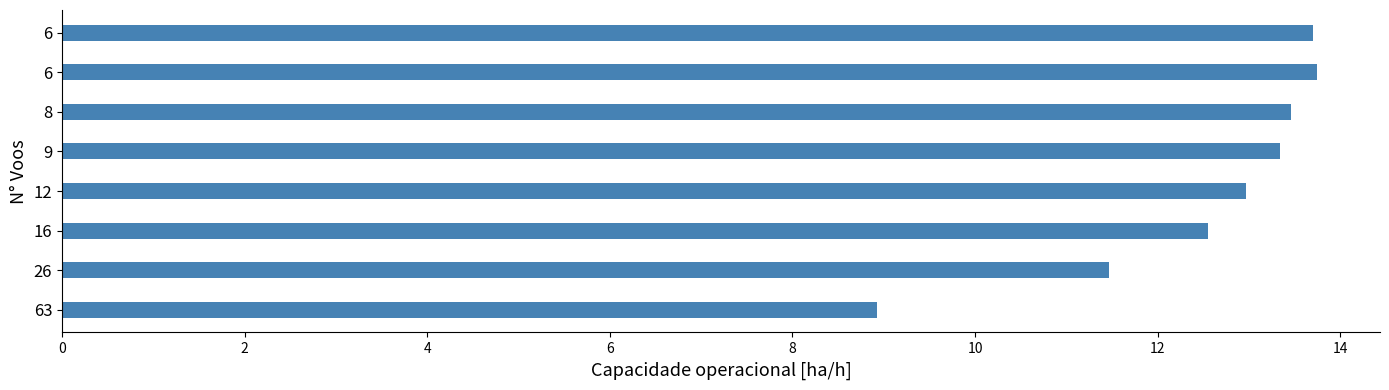

Count the number of data series in this chart.

1